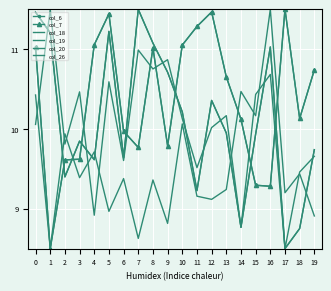

At which label does col_19 reach its peak?

1